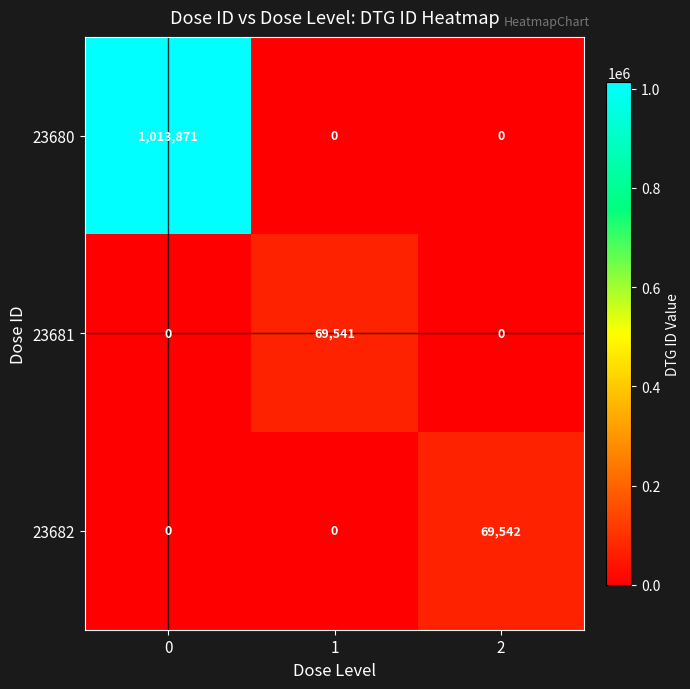

Rank the series by their maximum value, from lowest to highest.

23681, 23682, 23680